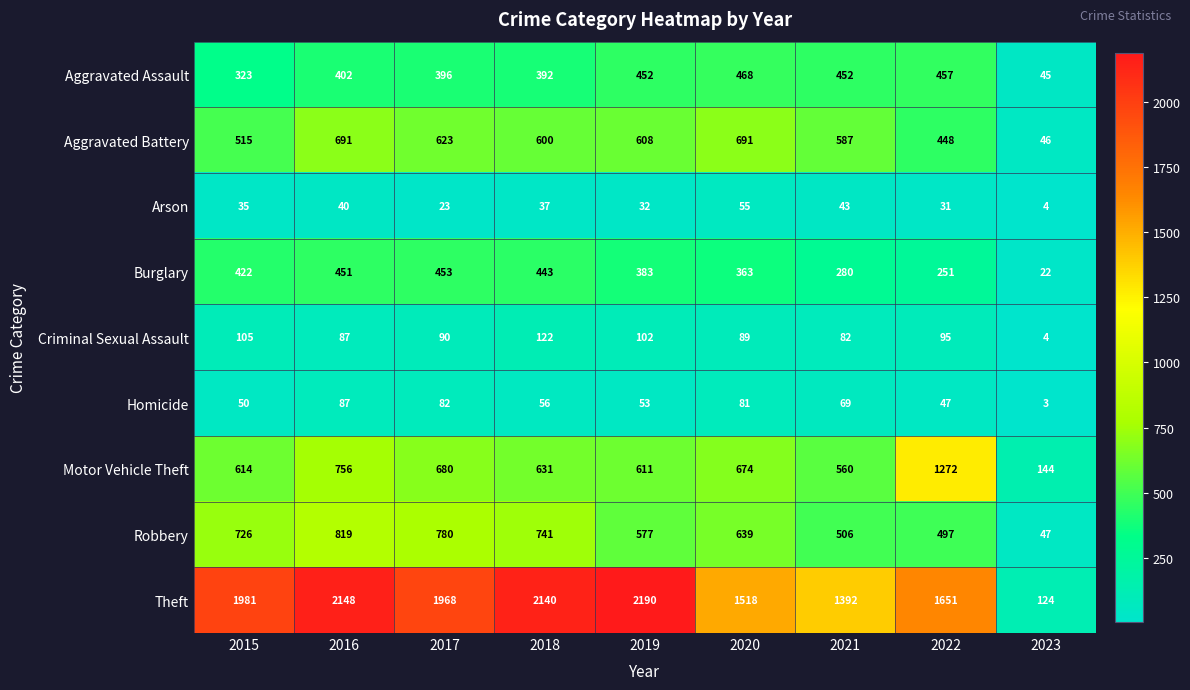

The value of Burglary at 2015 is 422. True or false?

True